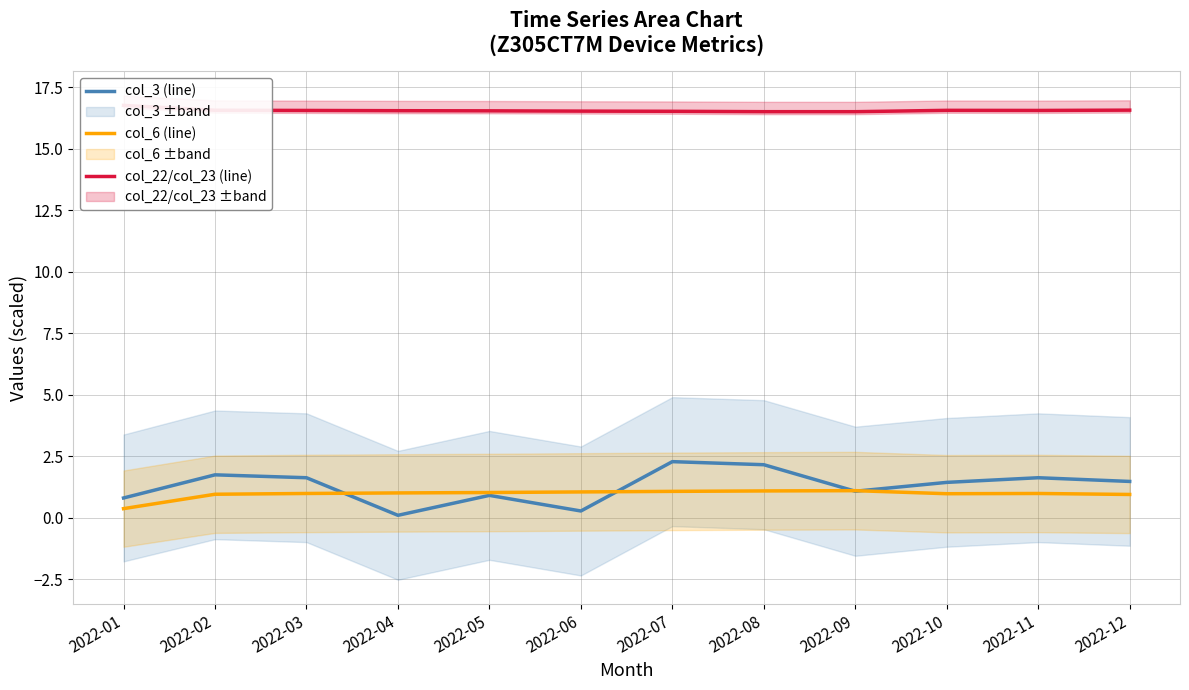

Does the chart have visible grid lines?

Yes